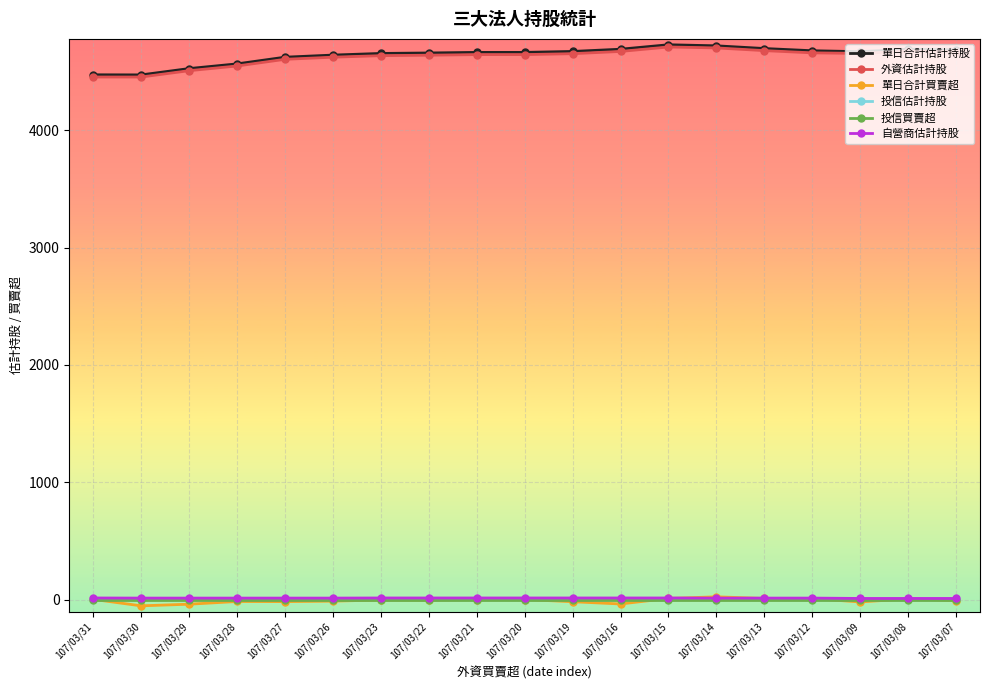

How many distinct data groups are displayed?

6